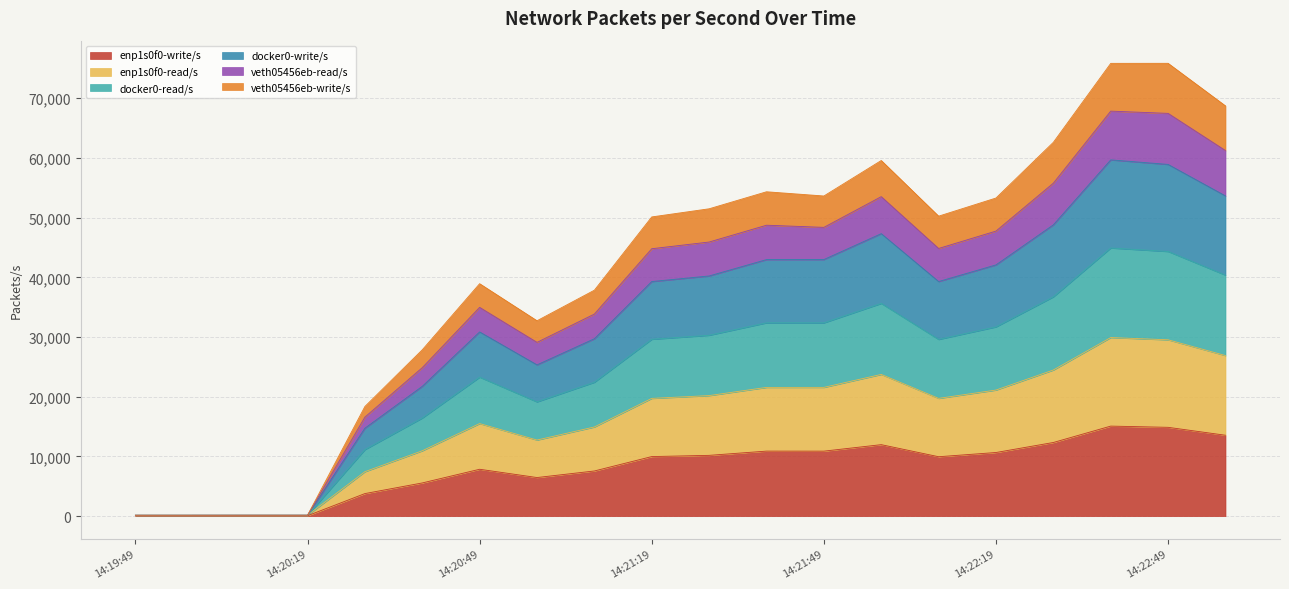

At which label does veth05456eb-read/s first exceed 50244?

2017-08-23 14:21:29